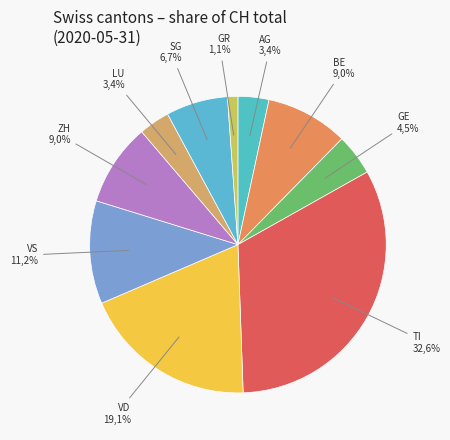

Is it true that ZH is 16% of the pie?

False